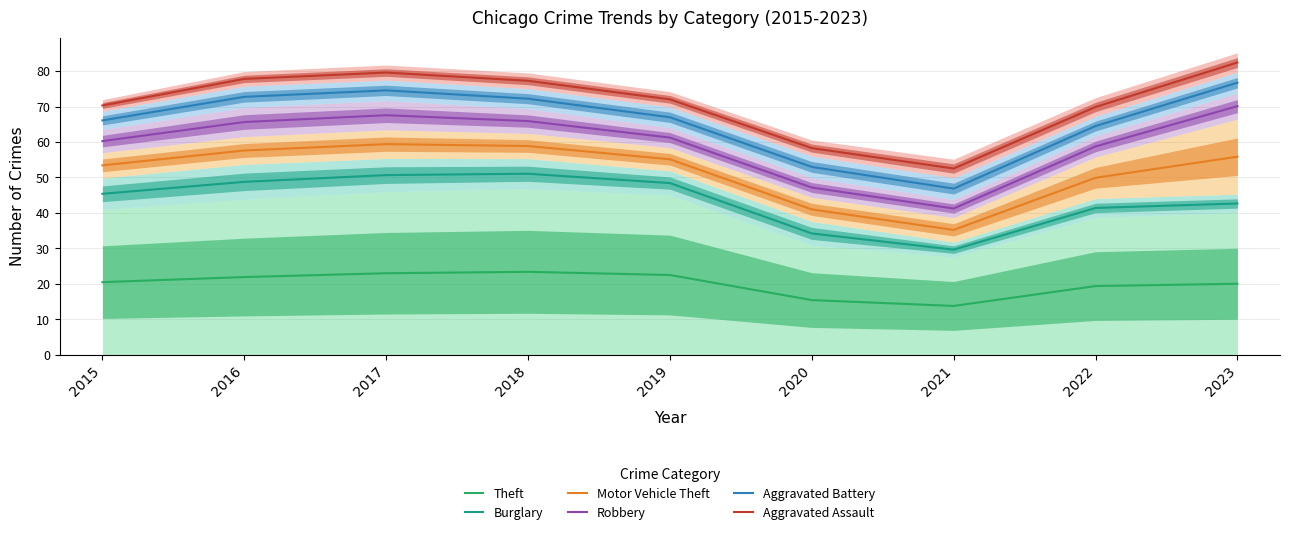

At how many categories does at least one series exceed 35?

9